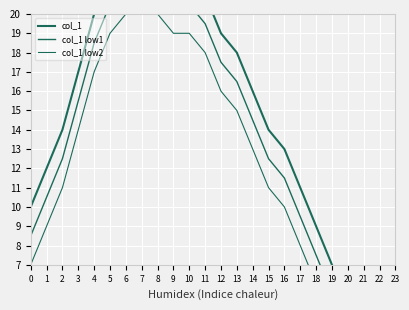

What are all the series names shown in the legend?

col_1, col_1 low1, col_1 low2